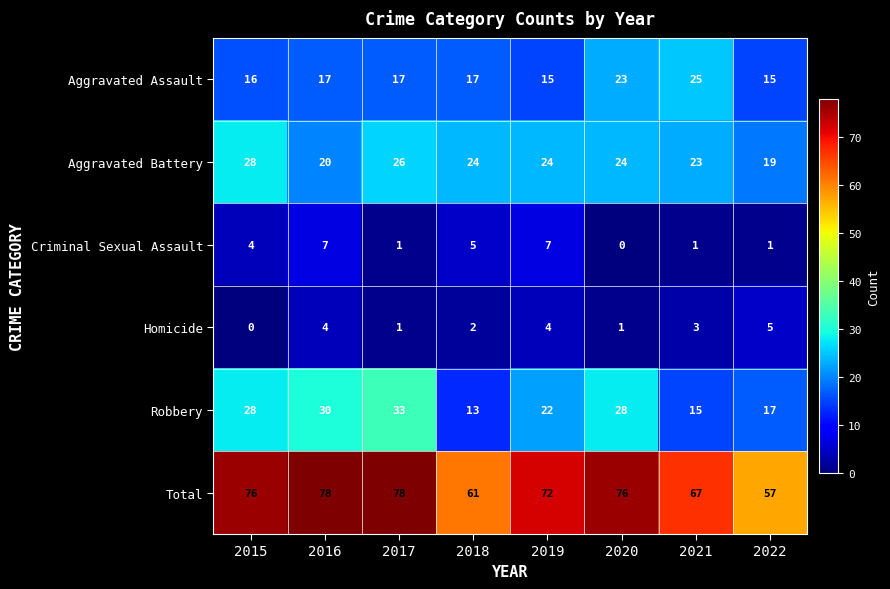

What is the sum of the Robbery values at 2015 and 2019?

50